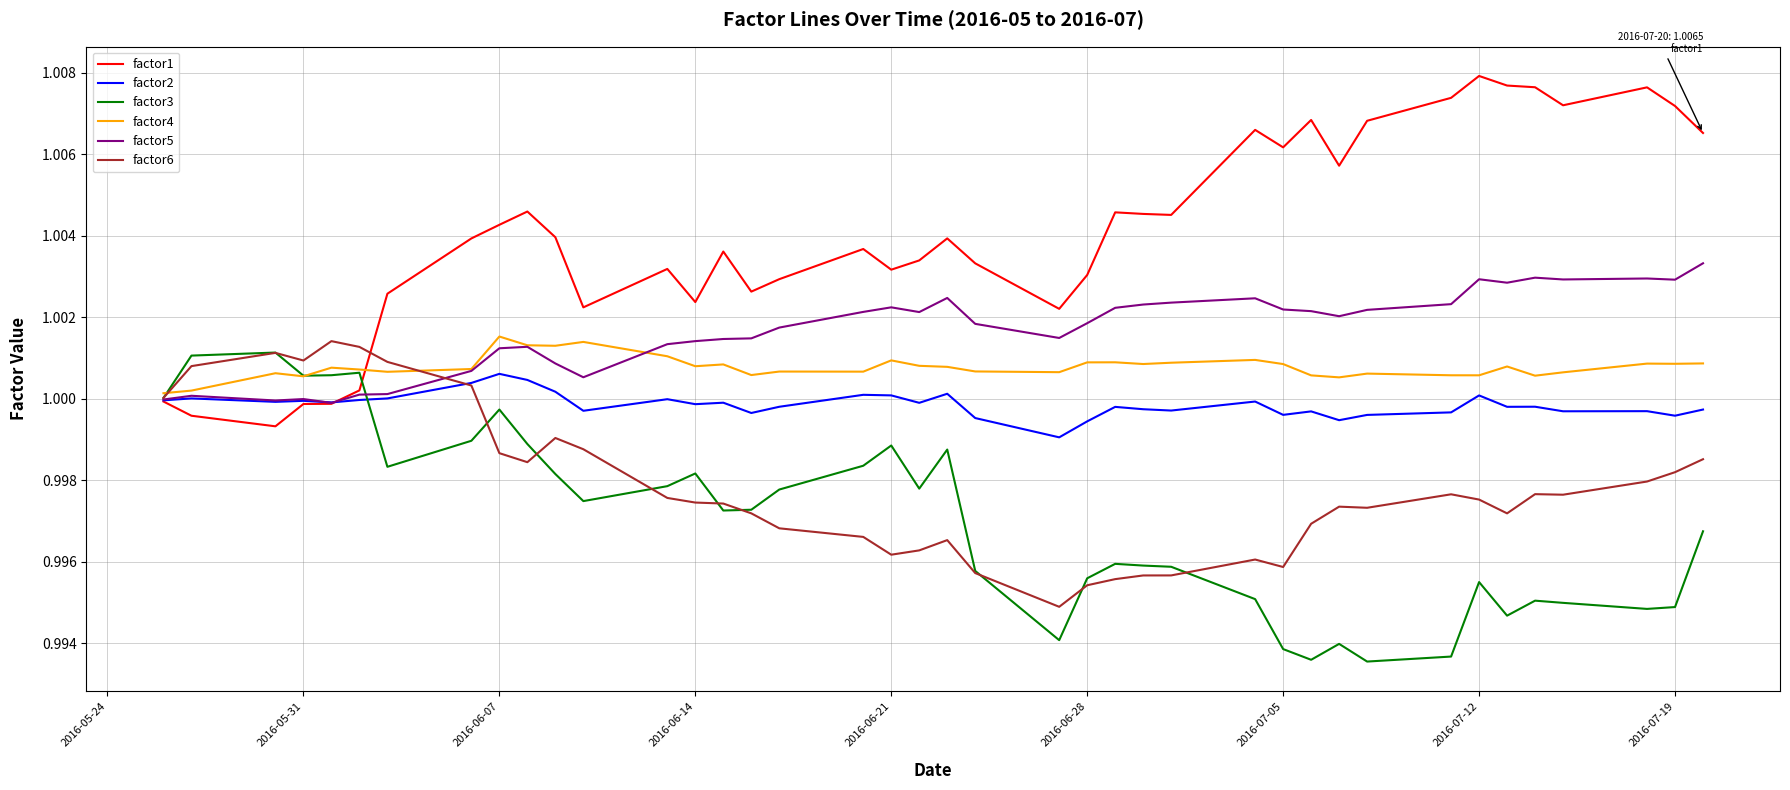

Which series has the largest total across all categories?

factor1